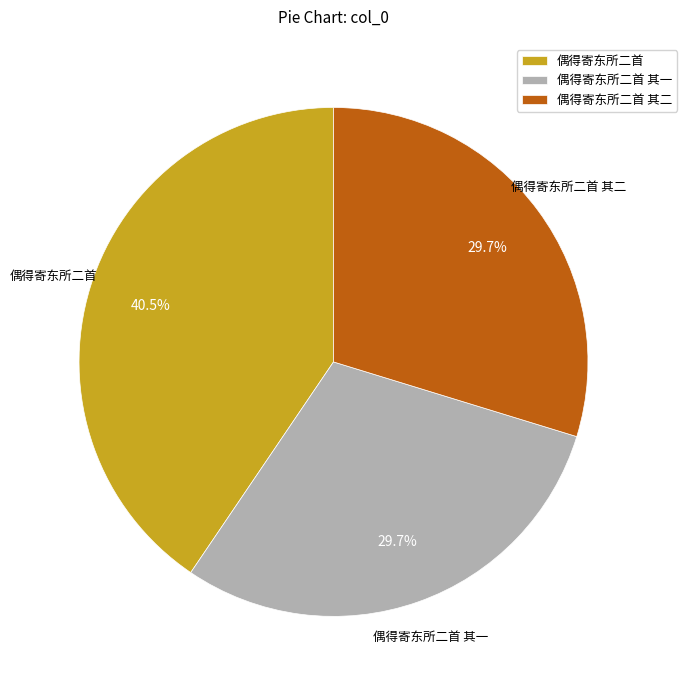

Does 偶得寄东所二首 其一 represent more than half of the total?

No